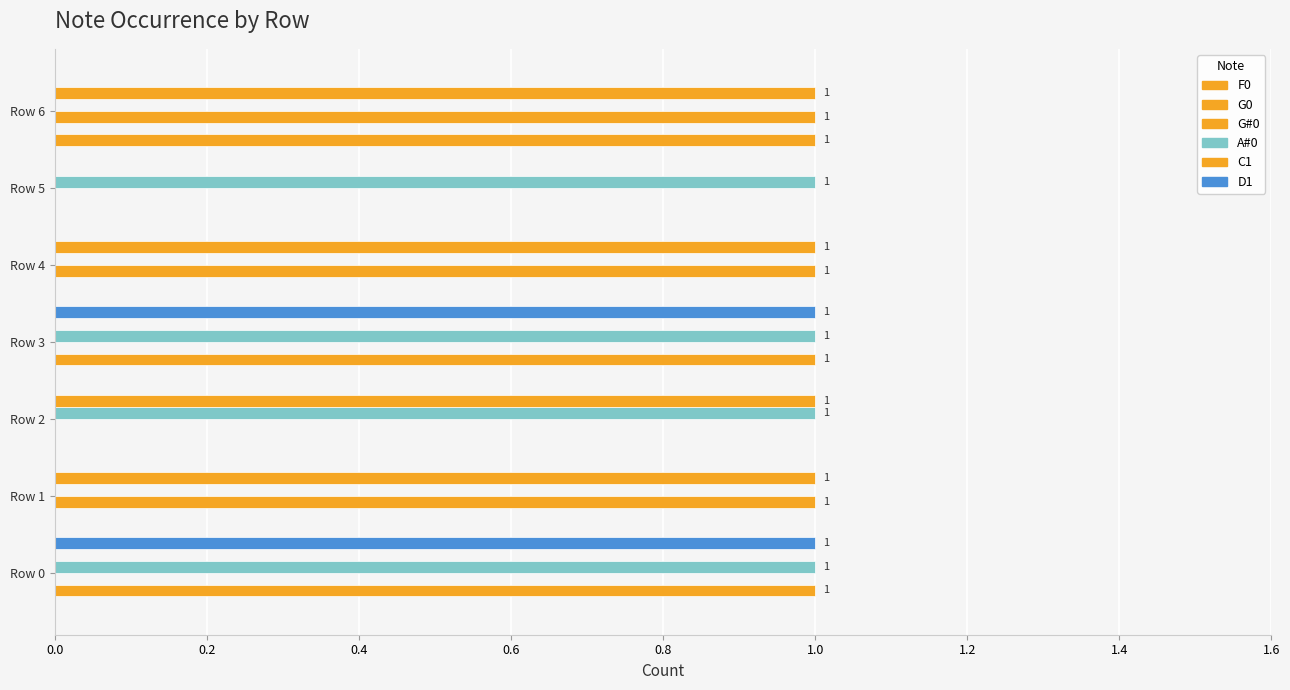

How many data points does each series have?

7